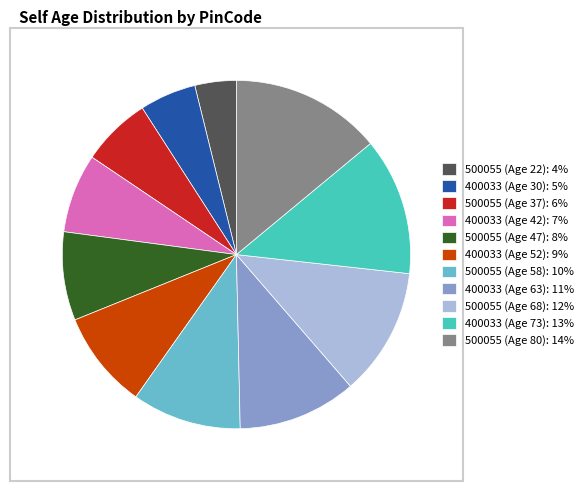

Combined, do 400033 (Age 42): 7% and 500055 (Age 22): 4% account for over 50%?

No